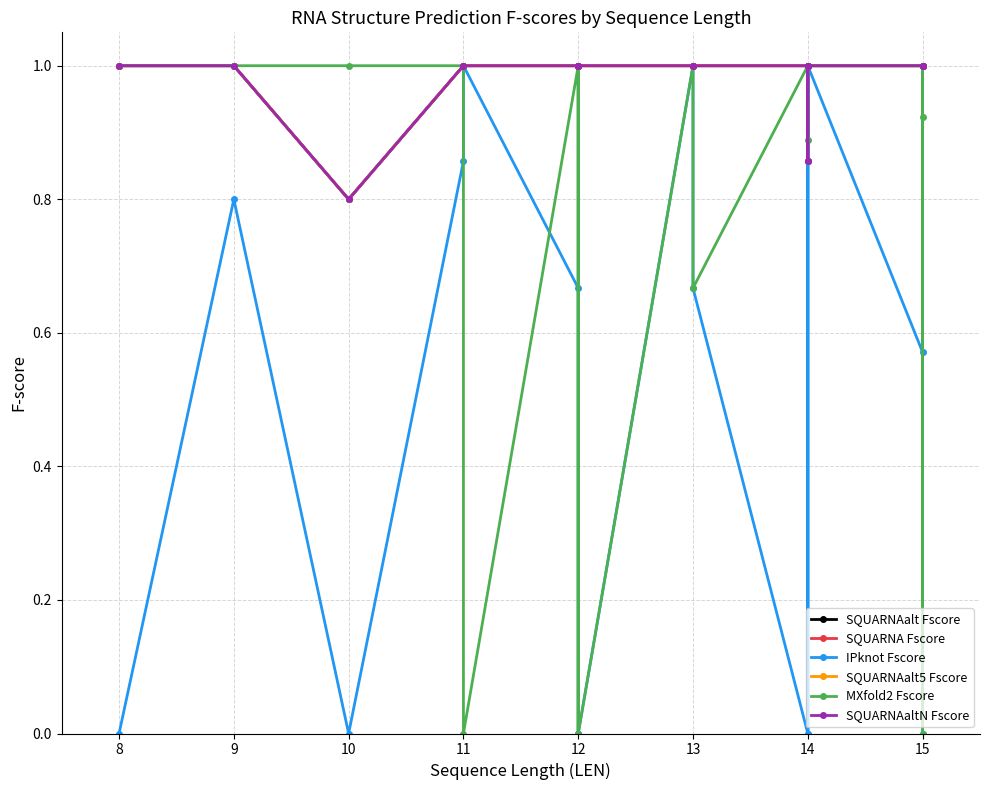

Which series has the largest total across all categories?

SQUARNAalt5 Fscore